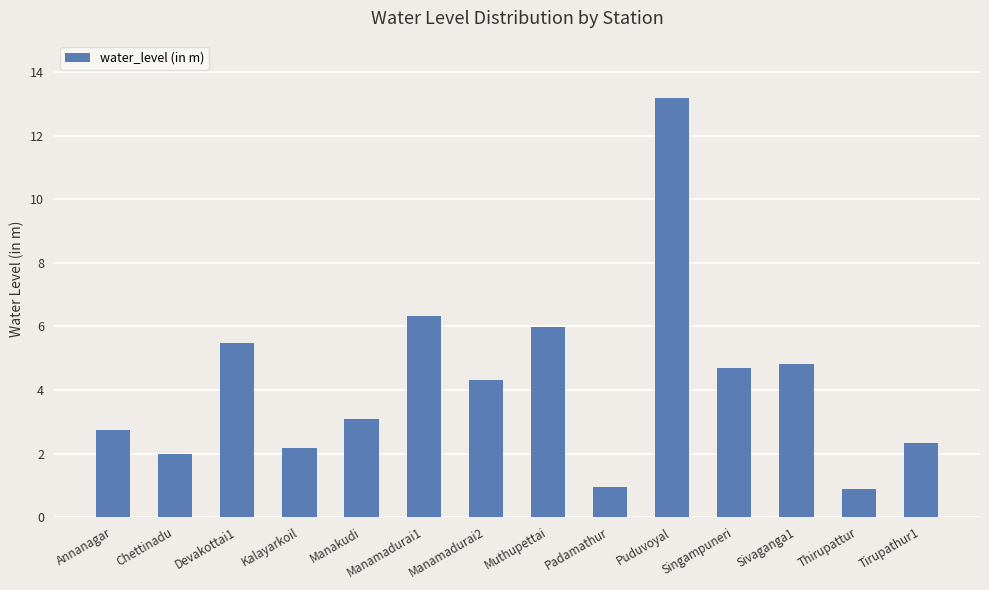

What is the minimum value shown in the chart?

0.9